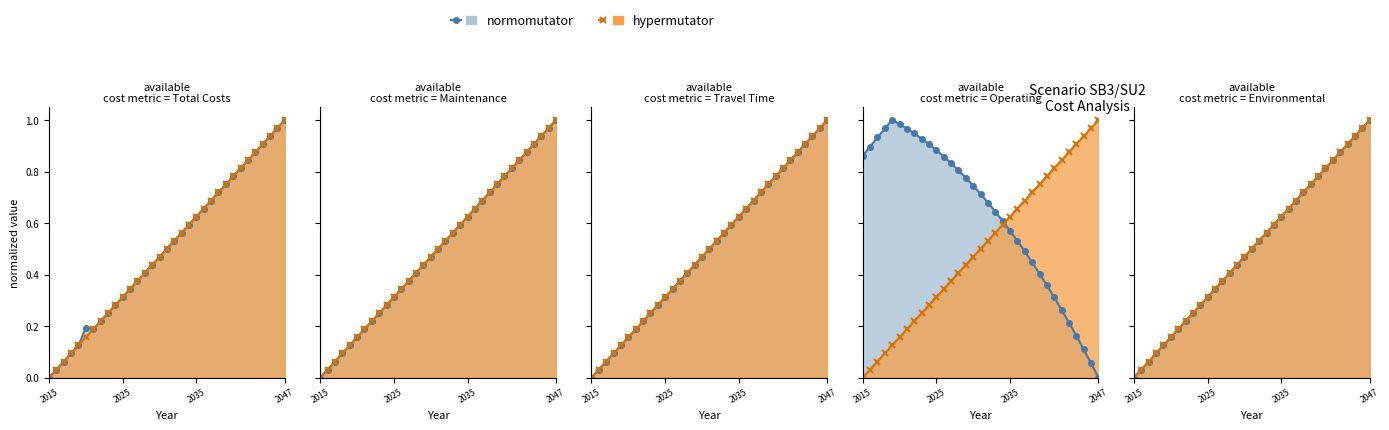

True or false: hypermutator and normomutator intersect in this chart.

False